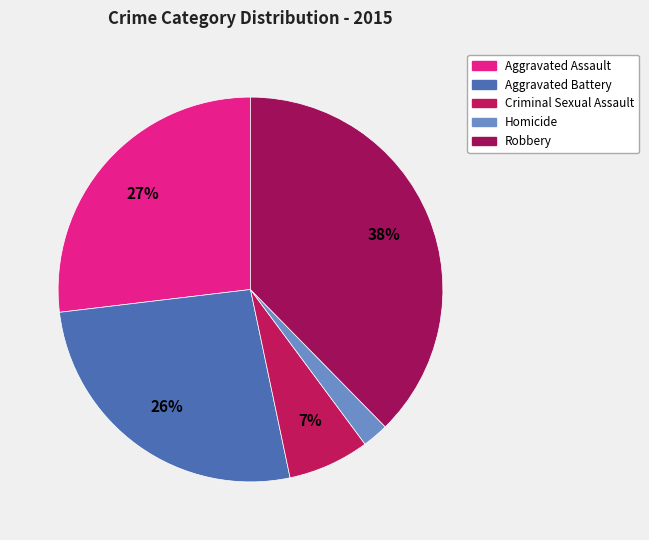

To the nearest percent, what portion does Homicide represent?

2%